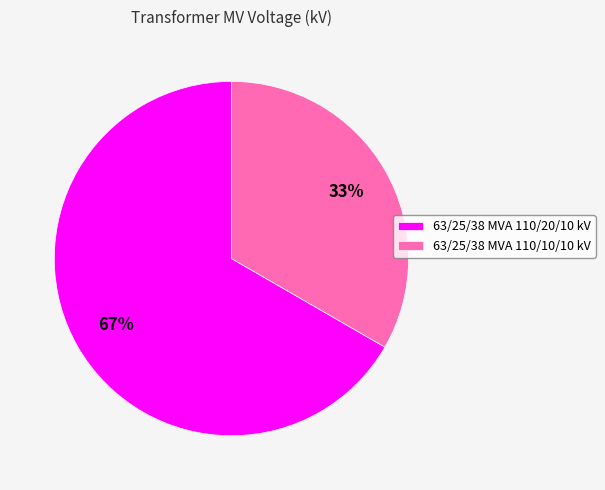

To the nearest percent, what is the average slice percentage?

50%